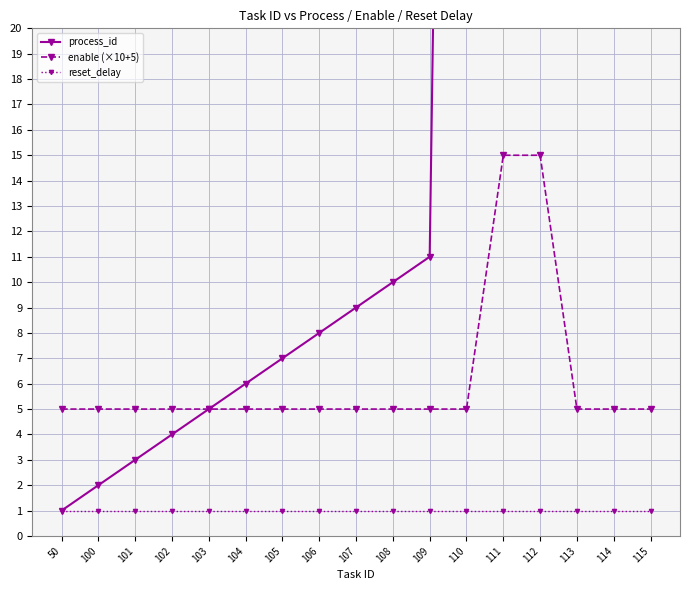

At which label is enable (×10+5) closest to 10?

50